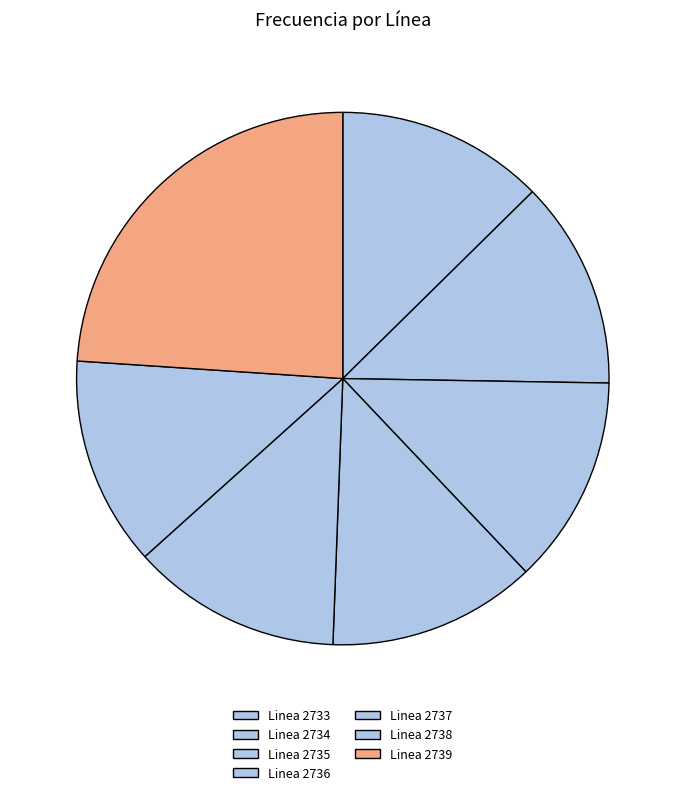

Does Linea 2739 account for over 50% of the chart?

No